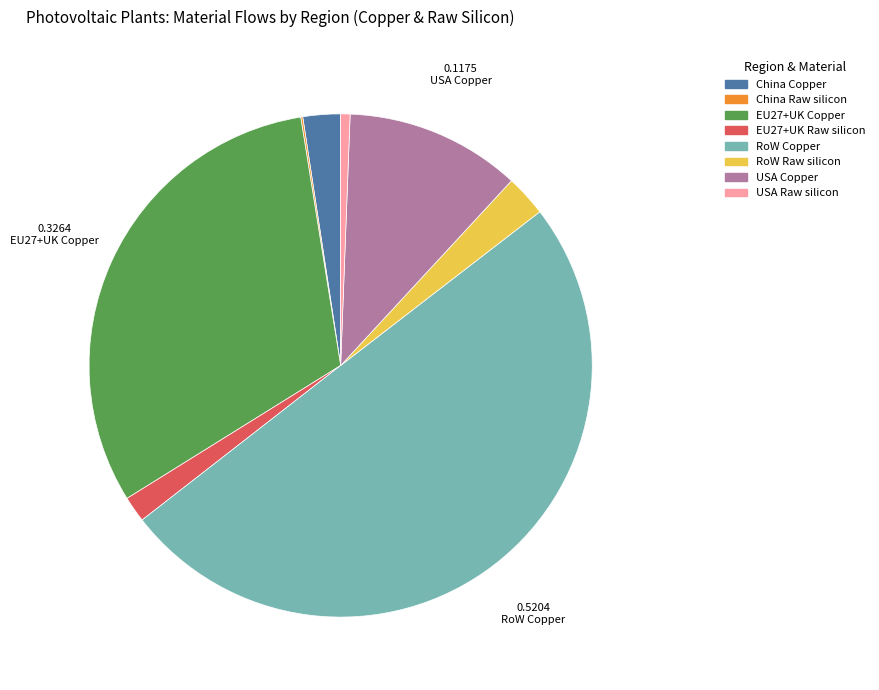

What is the smallest slice in the pie chart?

China (Photovoltaic, Raw silicon)